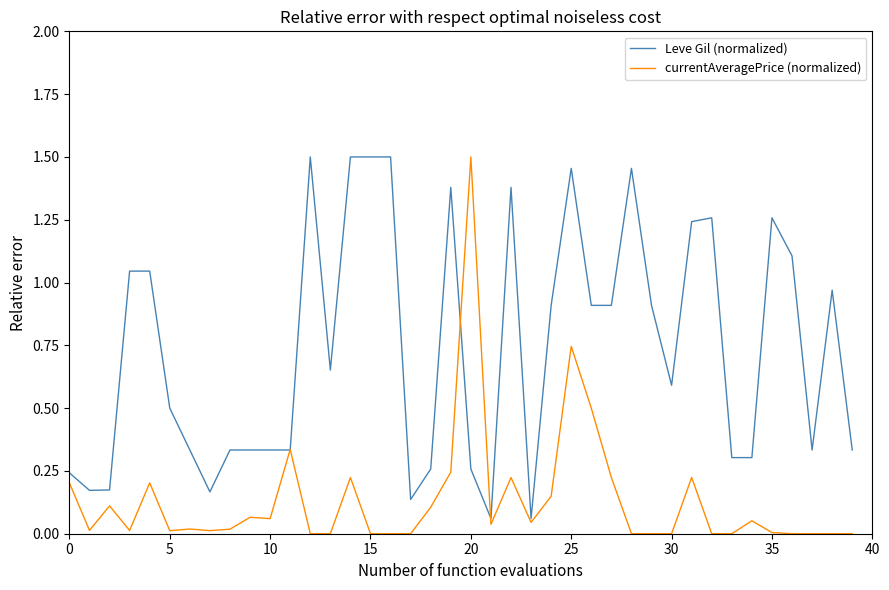

Is this an area chart (filled region under the line)?

No